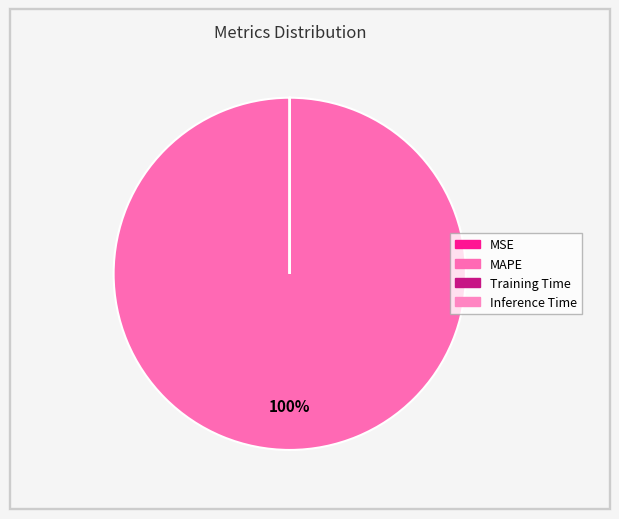

To the nearest percent, what is the difference between the largest and smallest slice percentages?

100%